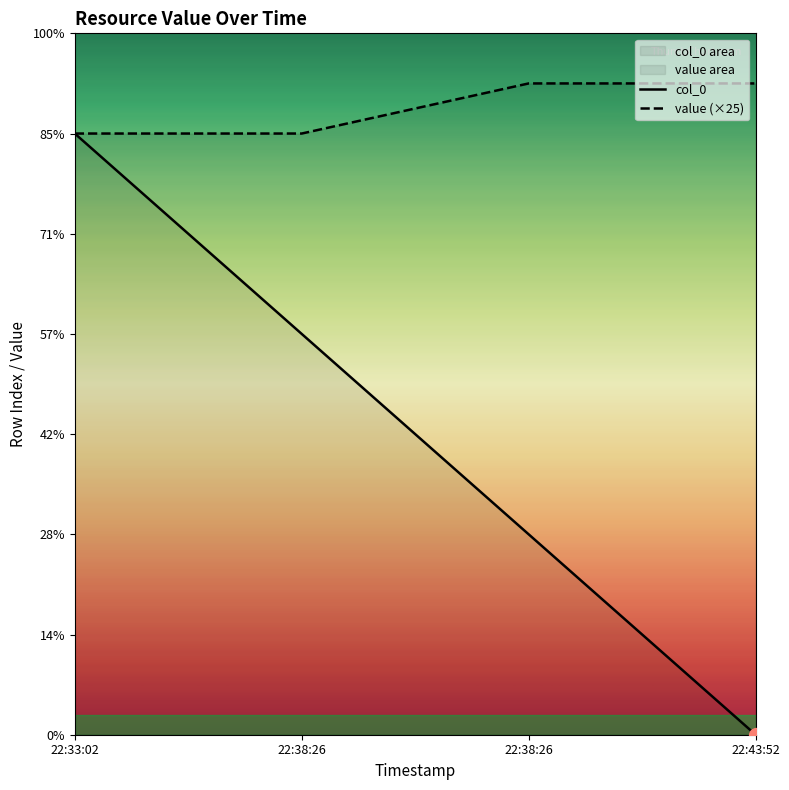

Which series has the widest spread of values?

col_0